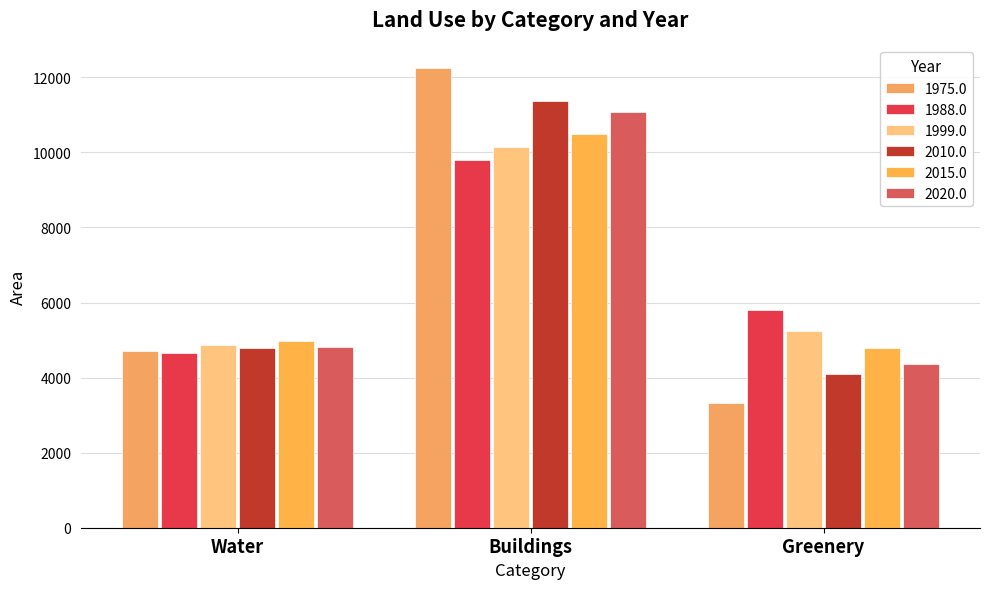

What position from the left is Buildings?

2